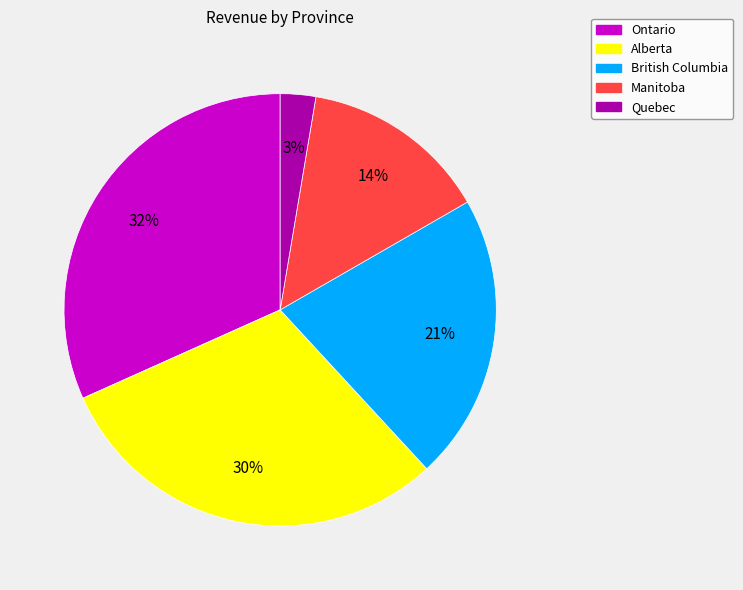

Is the sum of British Columbia and Manitoba greater than half?

No